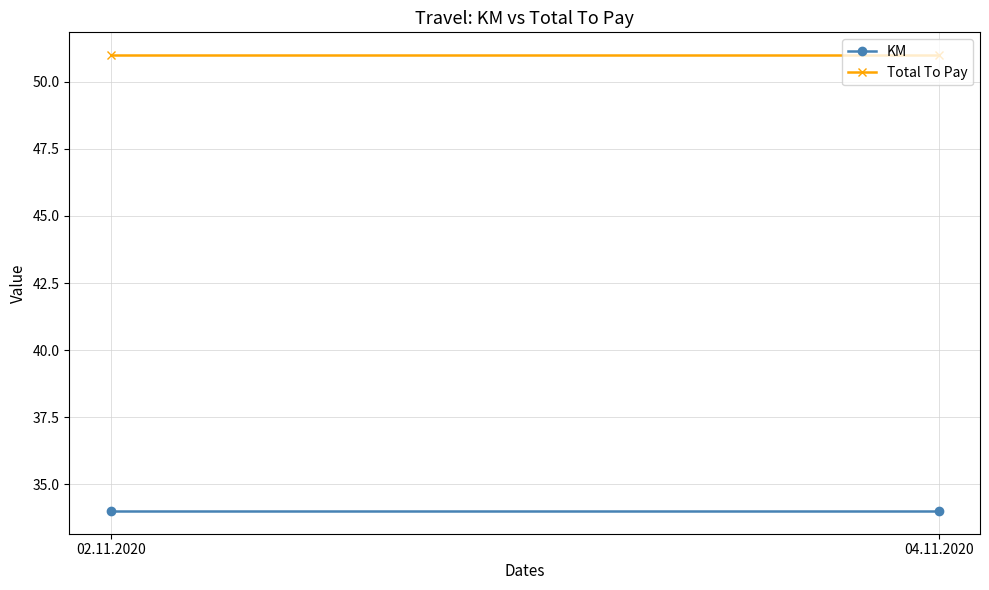

Reading left to right, extract all data points from this chart.

KM: 02.11.2020=34	04.11.2020=34
Total To Pay: 02.11.2020=51	04.11.2020=51